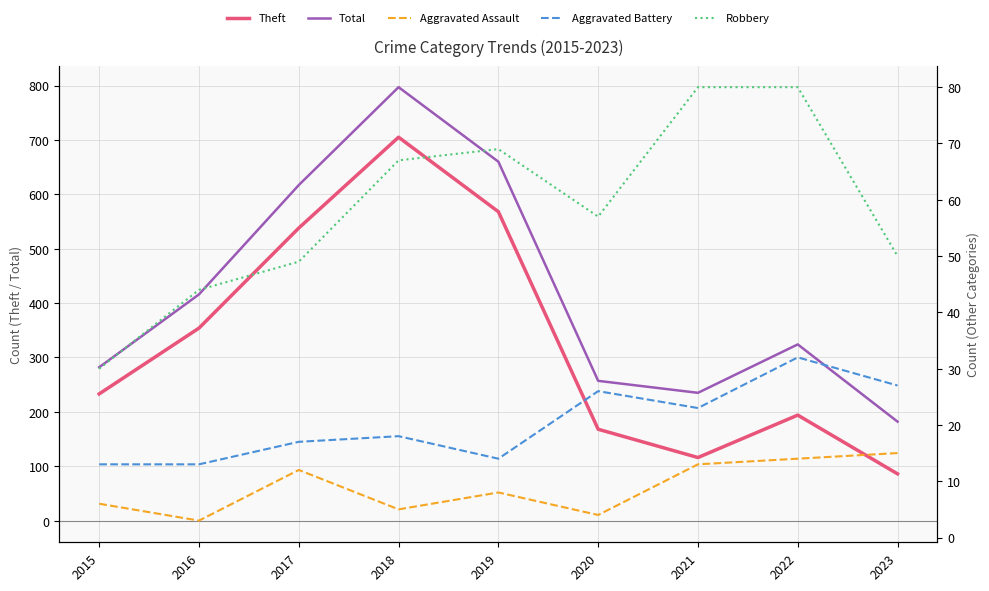

How many interior local valleys does the Theft series have?

1